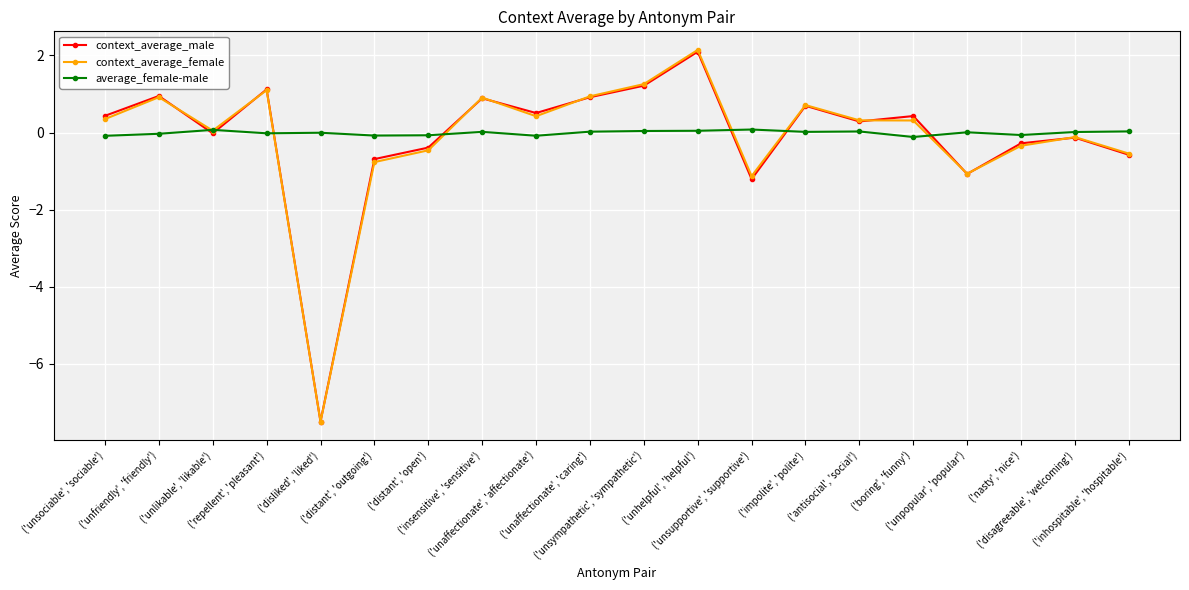

Is the value of context_average_female at ('unsociable', 'sociable') greater than the value of average_female-male at ('insensitive', 'sensitive')?

Yes